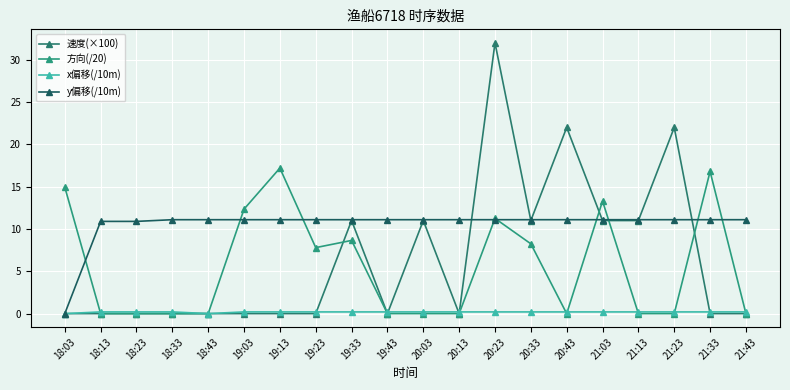

The value of x偏移(/10m) at 19:23 is 0.1. True or false?

False